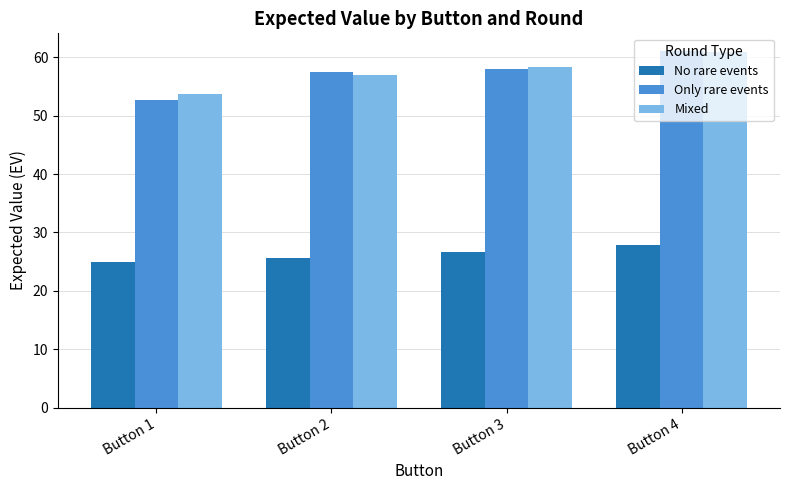

What is the maximum value shown in the chart?

61.1